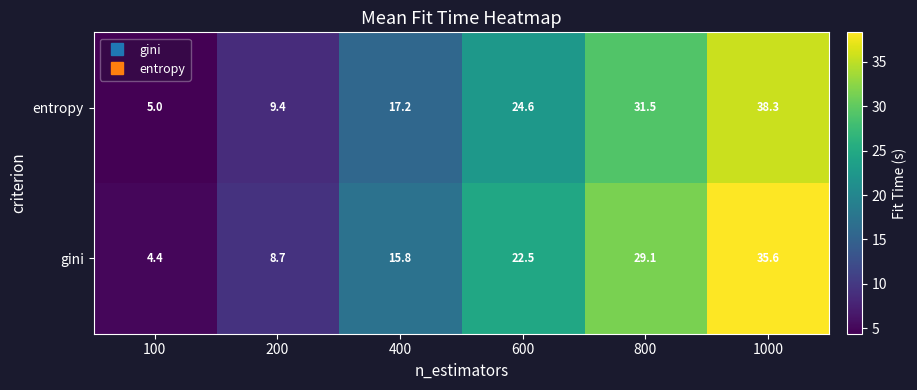

At 200, list the series in order from largest to smallest.

entropy, gini